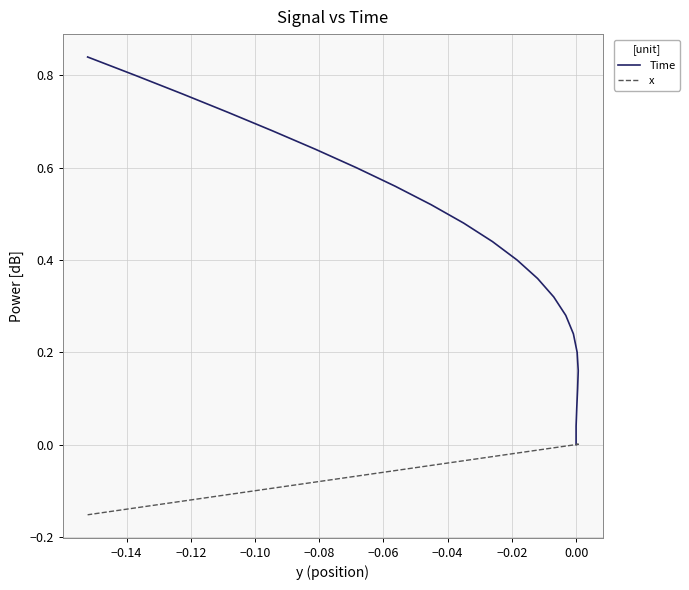

What is the label of the 21st point from the right?

−0.14